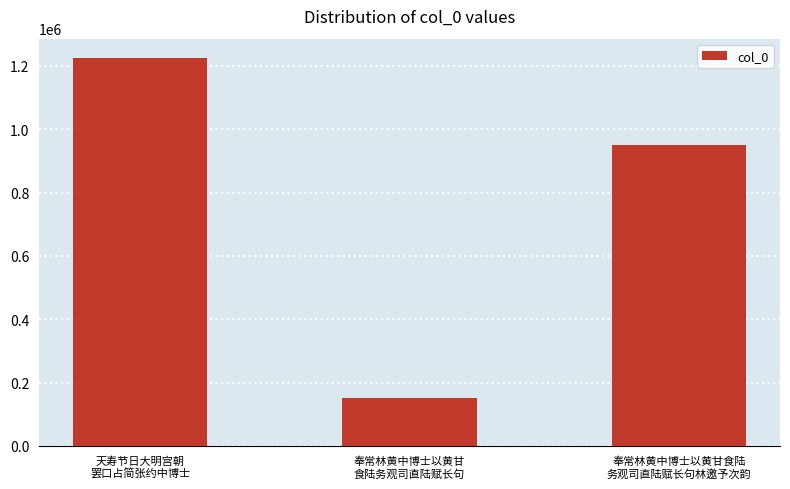

How many values are below 948916?

1